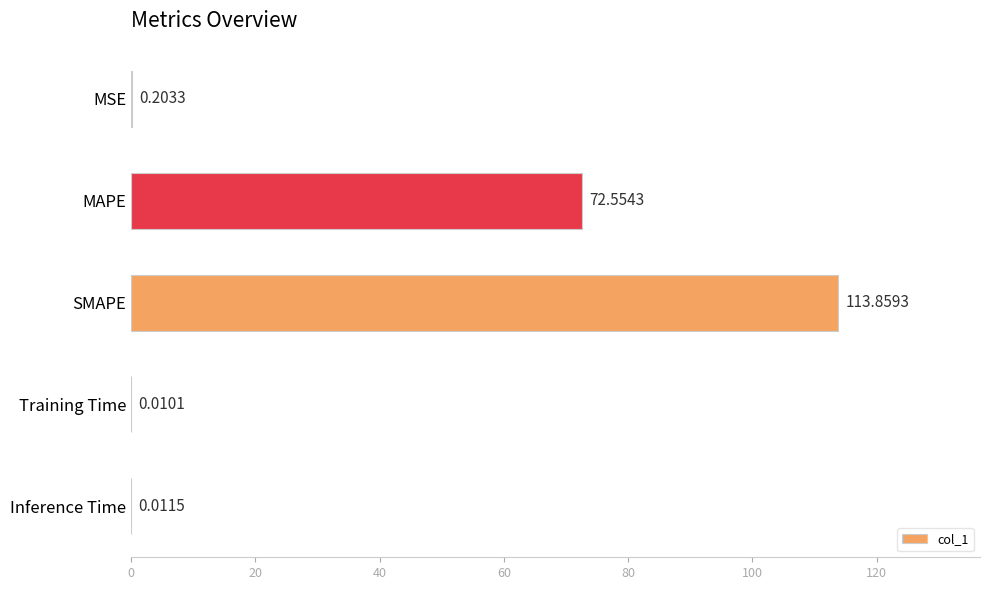

What is the change in value from MSE to SMAPE?

+113.7